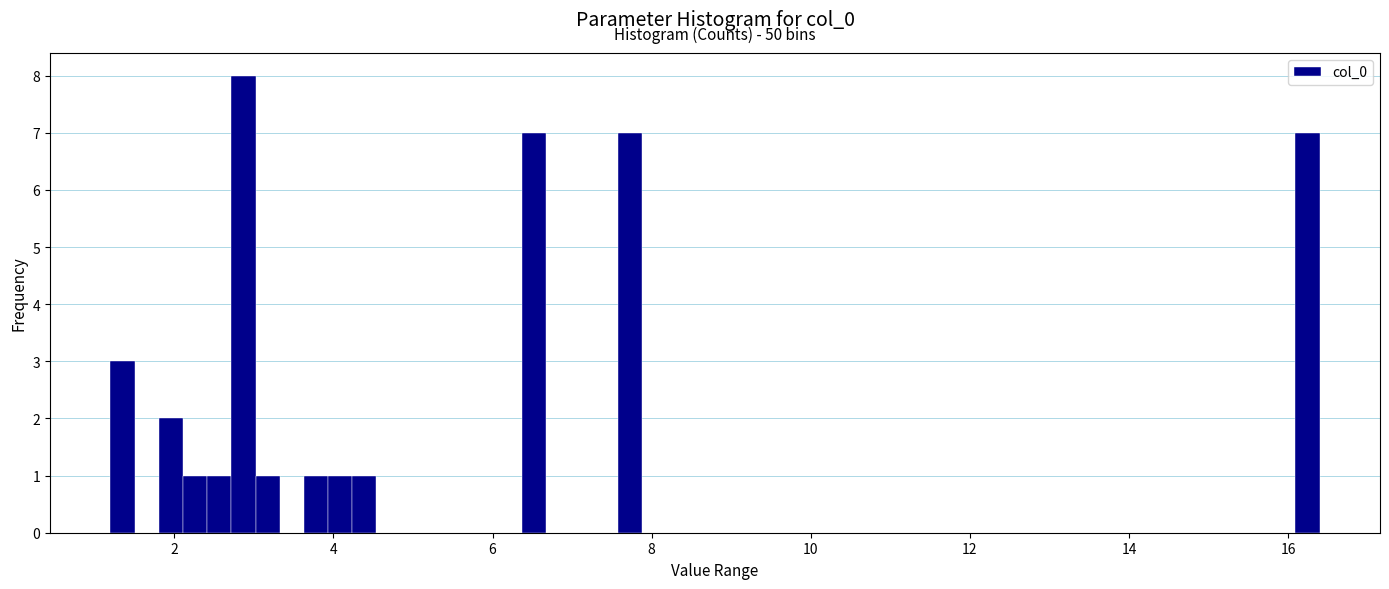

Read against the x-axis, roughly where is the centre of the tallest bar?

2.8